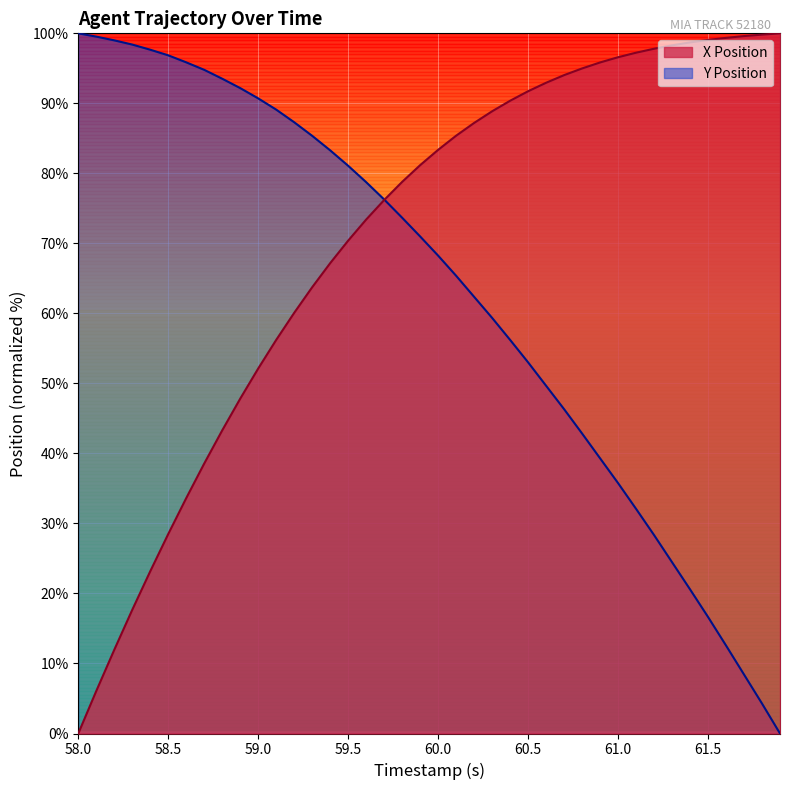

What is the label of the 4th point from the right?

61.6